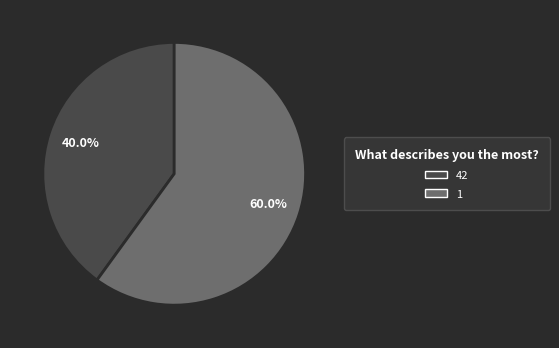

What is the majority slice?

1